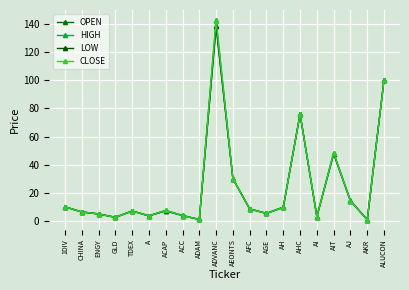

Read the CLOSE value at CHINA.

6.3